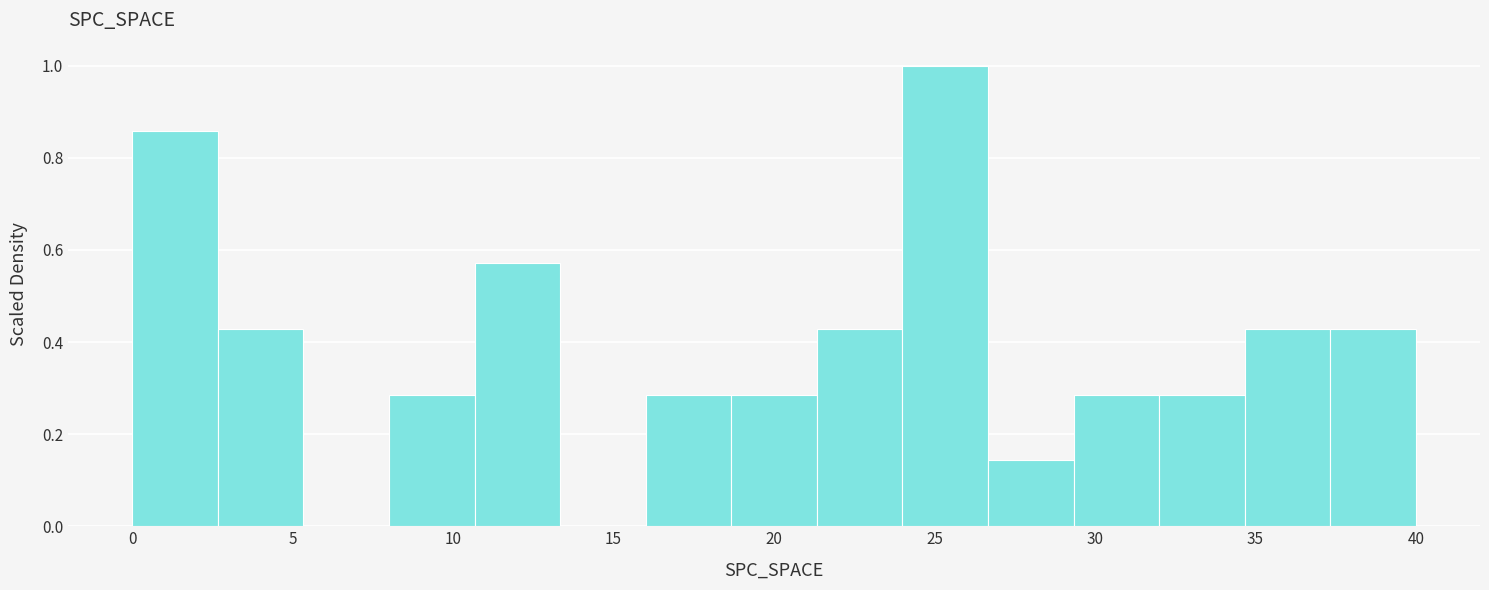

Which range on the x-axis has the tallest bar?

24.0 to 26.5